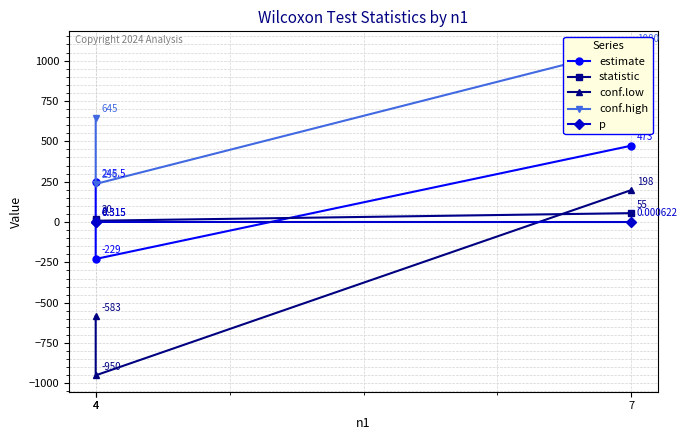

Does the chart display data point markers on the line(s)?

Yes